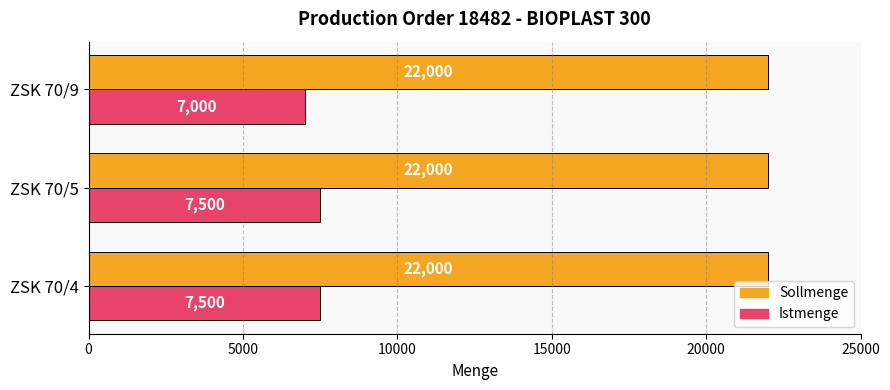

What is the approximate value of Istmenge at ZSK 70/5?

7500